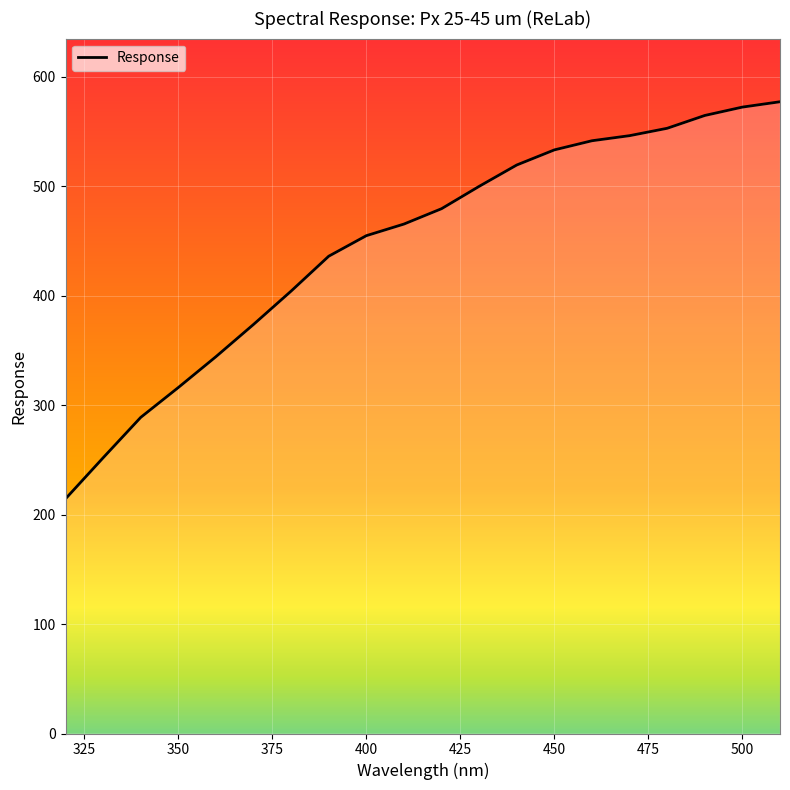

What is the minimum value shown in the chart?

214.5